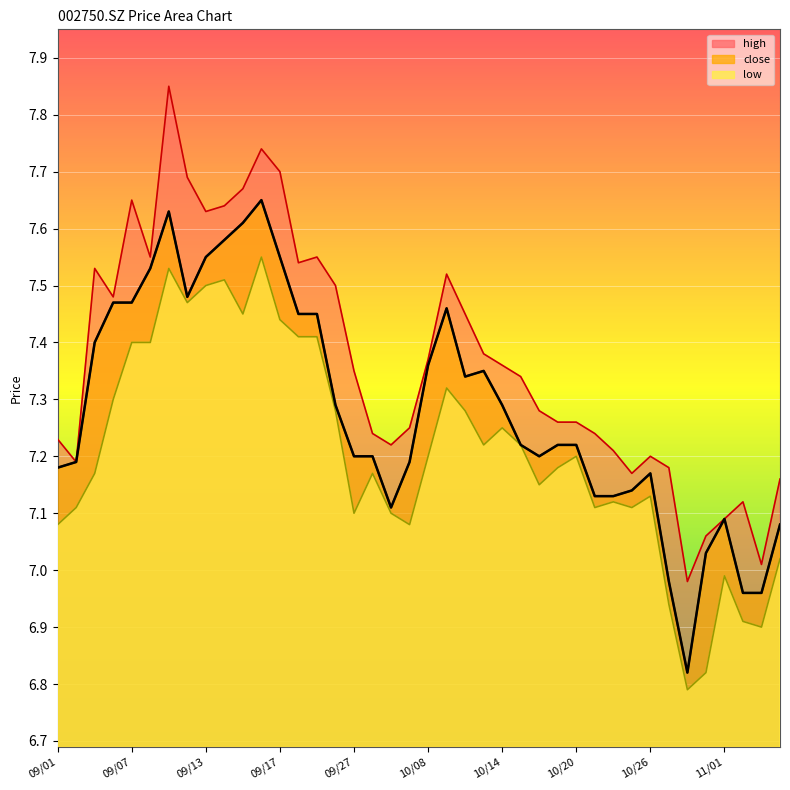

How many lines are shown in the chart?

3